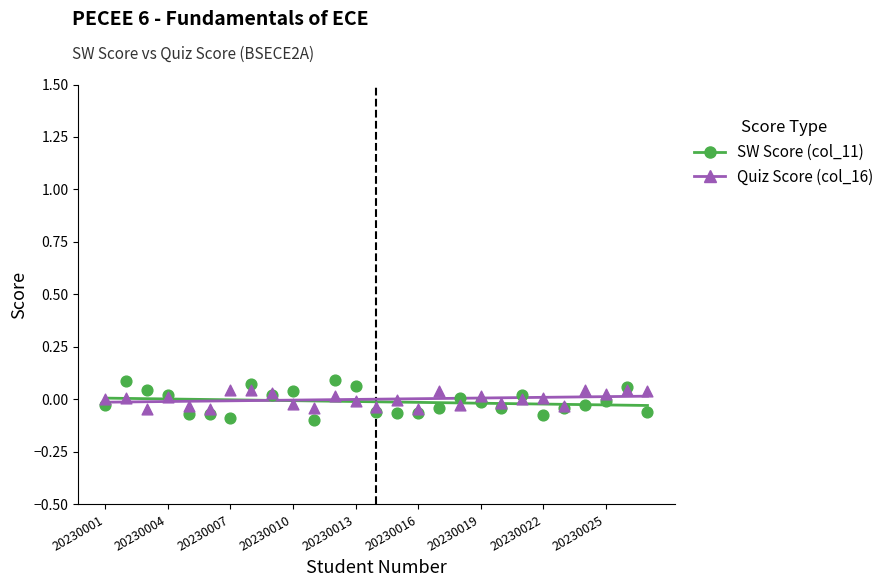

Which series contains the lowest Y value?

SW Score (col_11)